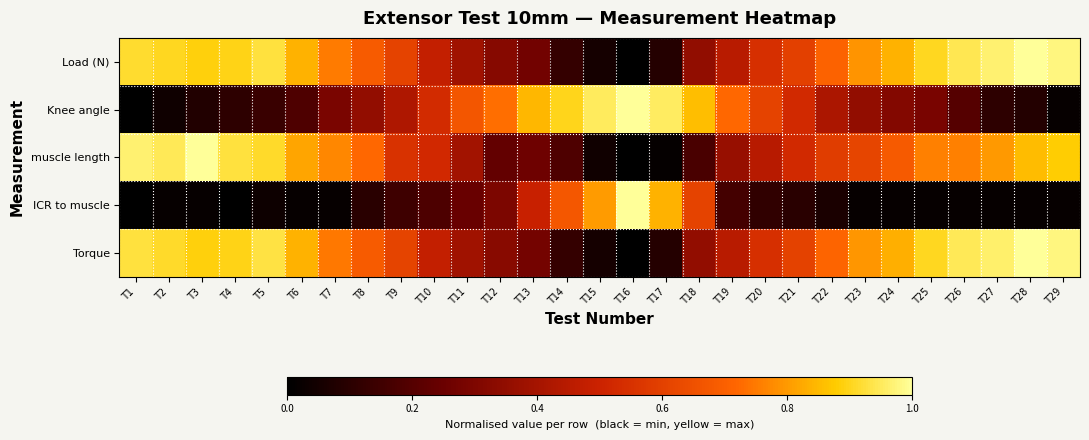

Count the number of data series in this chart.

5